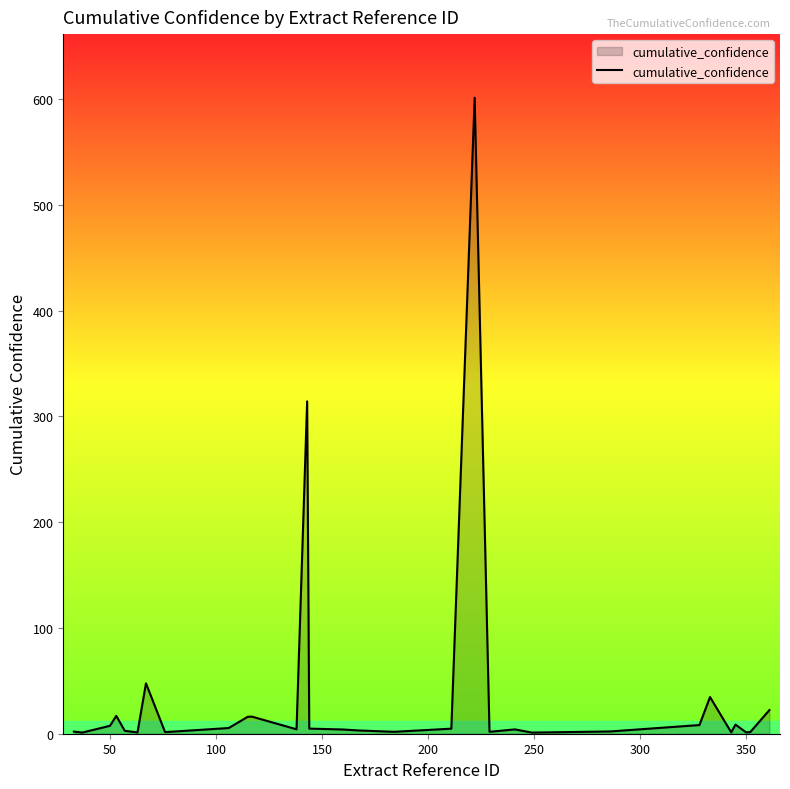

What is the difference between the maximum and minimum values?

600.2